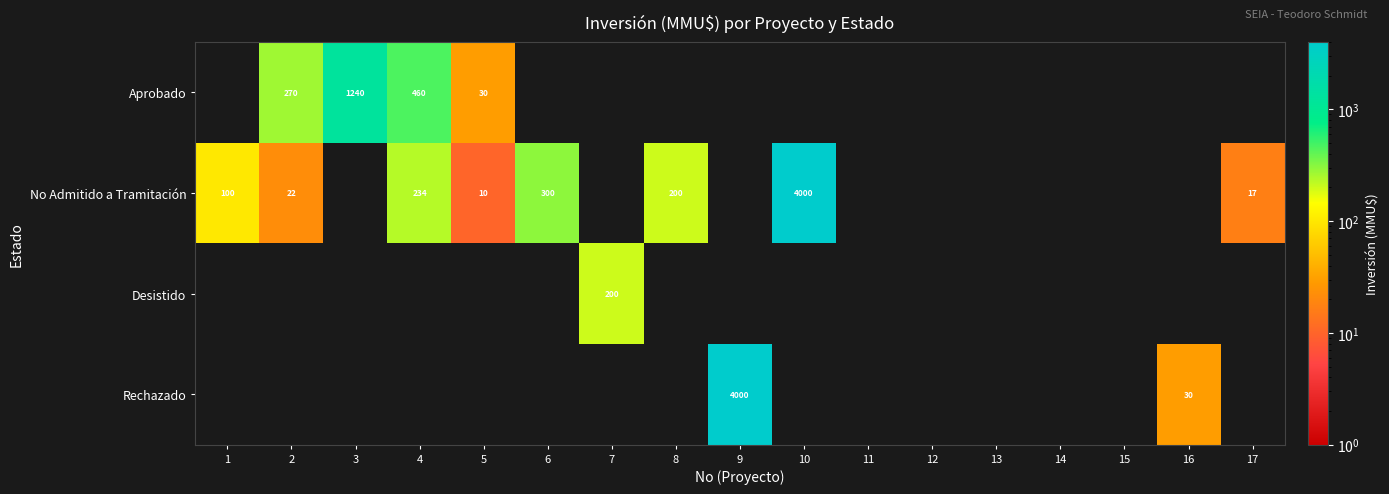

True or false: No Admitido a Tramitación has a value of 32 at 2.

False